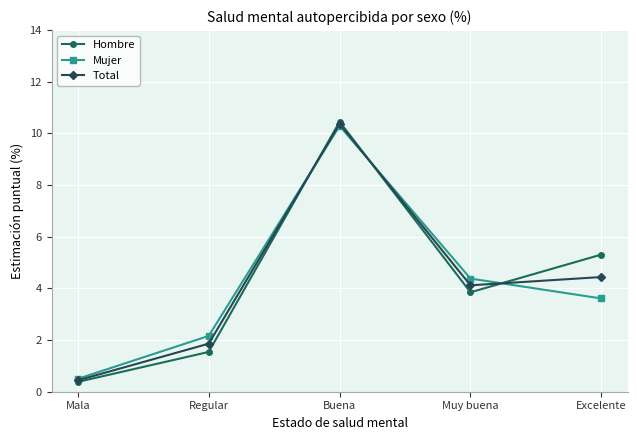

Which category has the lowest value across all series?

Mala